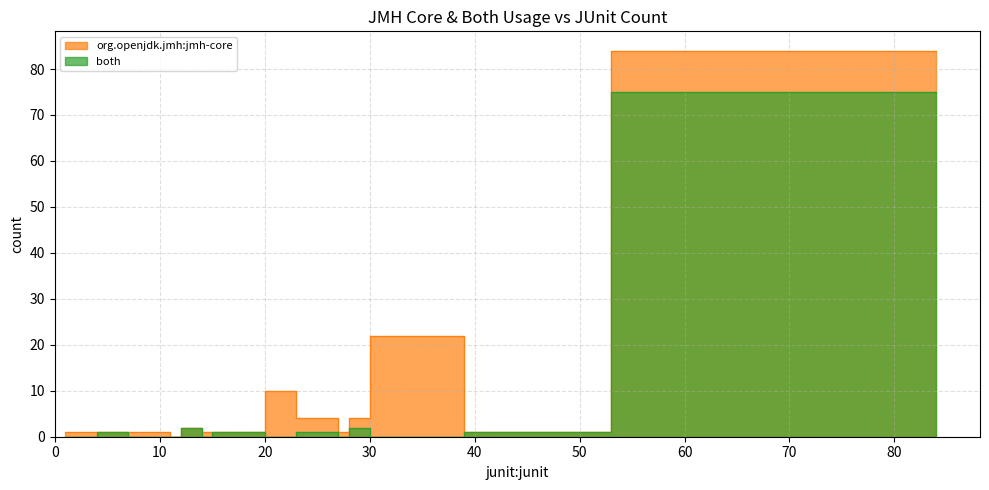

List the series in order of their overall mean, lowest first.

both, org.openjdk.jmh:jmh-core